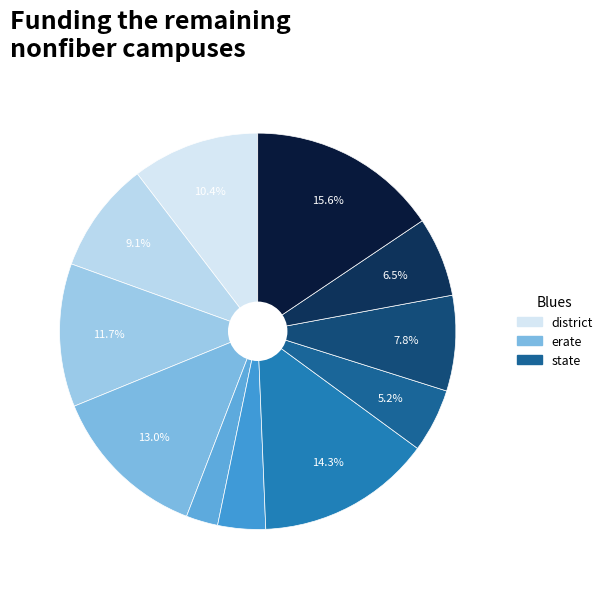

Count the number of slices in the pie.

11